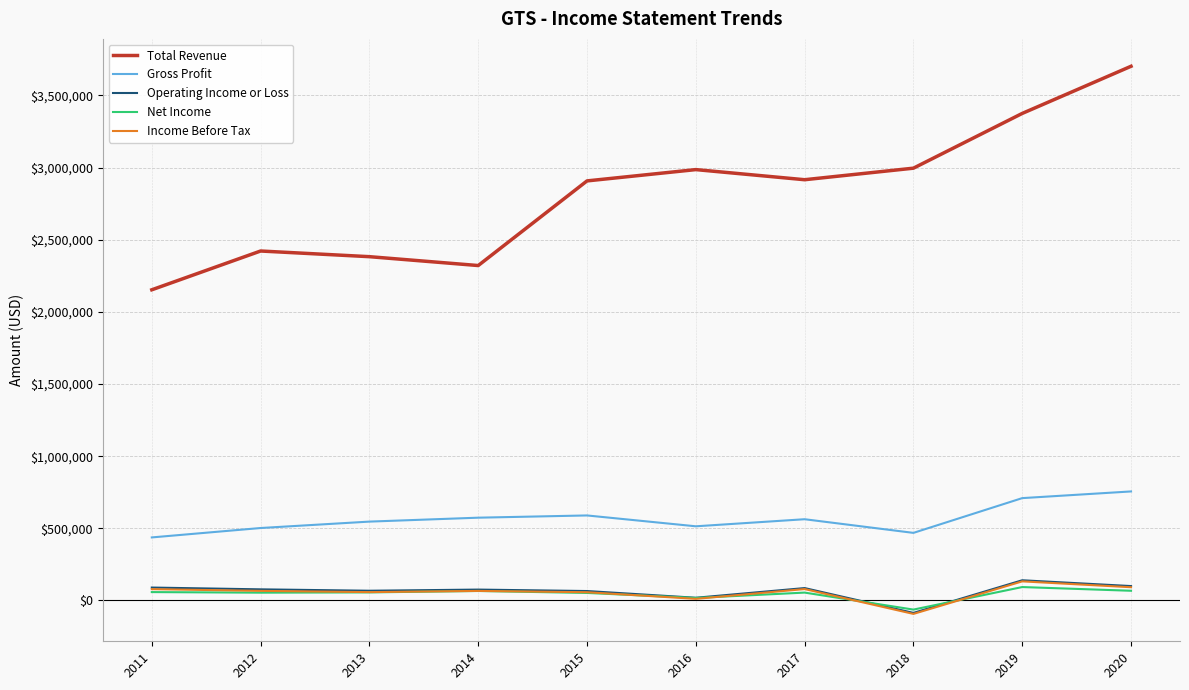

Which series has the widest spread of values?

Total Revenue